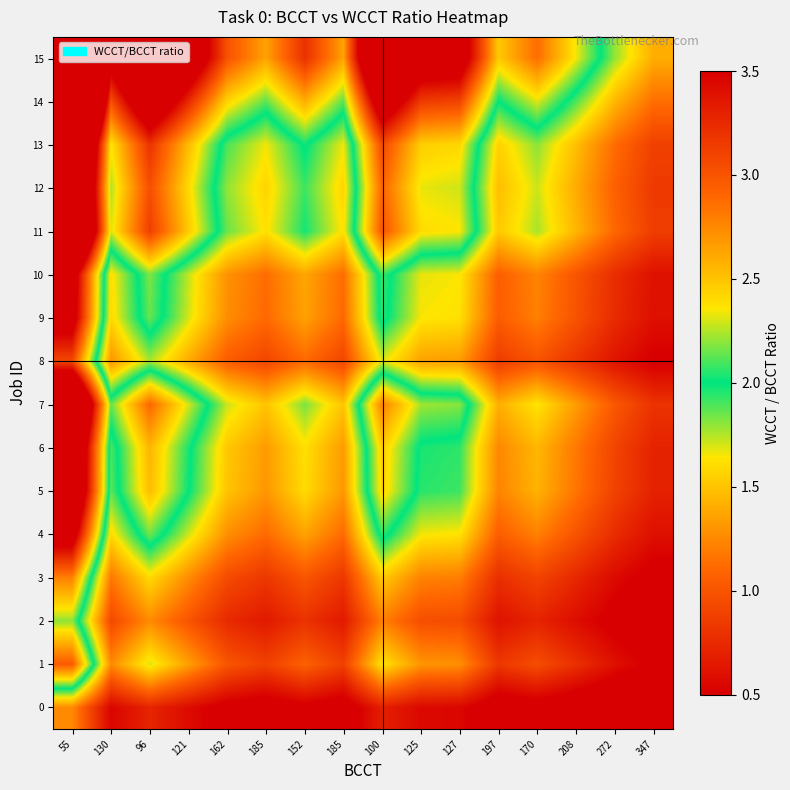

Reading left to right, transcribe all the data shown in this chart.

0: 55=1.3	130=0.5	96=0.7	121=0.6	162=0.4	185=0.4	152=0.5	185=0.4	100=0.7	125=0.6	127=0.5	197=0.4	170=0.4	208=0.3	272=0.3	347=0.2
1: 55=3.0	130=1.3	96=1.7	121=1.3	162=1.0	185=0.9	152=1.1	185=0.9	100=1.6	125=1.3	127=1.3	197=0.8	170=1.0	208=0.8	272=0.6	347=0.5
2: 55=2.2	130=0.9	96=1.3	121=1.0	162=0.7	185=0.7	152=0.8	185=0.7	100=1.2	125=1.0	127=1.0	197=0.6	170=0.7	208=0.6	272=0.4	347=0.3
3: 55=2.8	130=1.2	96=1.6	121=1.3	162=0.9	185=0.8	152=1.0	185=0.8	100=1.5	125=1.2	127=1.2	197=0.8	170=0.9	208=0.7	272=0.6	347=0.4
4: 55=3.8	130=1.6	96=2.2	121=1.7	162=1.3	185=1.1	152=1.4	185=1.1	100=2.1	125=1.7	127=1.6	197=1.1	170=1.2	208=1.0	272=0.8	347=0.6
5: 55=4.4	130=1.9	96=2.5	121=2.0	162=1.5	185=1.3	152=1.6	185=1.3	100=2.4	125=1.9	127=1.9	197=1.2	170=1.4	208=1.2	272=0.9	347=0.7
6: 55=4.5	130=1.9	96=2.6	121=2.0	162=1.5	185=1.3	152=1.6	185=1.3	100=2.5	125=2.0	127=1.9	197=1.2	170=1.4	208=1.2	272=0.9	347=0.7
7: 55=5.1	130=2.1	96=2.9	121=2.3	162=1.7	185=1.5	152=1.8	185=1.5	100=2.8	125=2.2	127=2.2	197=1.4	170=1.6	208=1.3	272=1.0	347=0.8
8: 55=3.1	130=1.3	96=1.8	121=1.4	162=1.0	185=0.9	152=1.1	185=0.9	100=1.7	125=1.4	127=1.3	197=0.9	170=1.0	208=0.8	272=0.6	347=0.5
9: 55=3.7	130=1.6	96=2.1	121=1.7	162=1.3	185=1.1	152=1.4	185=1.1	100=2.1	125=1.6	127=1.6	197=1.0	170=1.2	208=1.0	272=0.8	347=0.6
10: 55=3.8	130=1.6	96=2.2	121=1.7	162=1.3	185=1.1	152=1.4	185=1.1	100=2.1	125=1.7	127=1.6	197=1.1	170=1.2	208=1.0	272=0.8	347=0.6
11: 55=5.5	130=2.3	96=3.1	121=2.5	162=1.9	185=1.6	152=2.0	185=1.6	100=3.0	125=2.4	127=2.4	197=1.5	170=1.8	208=1.4	272=1.1	347=0.9
12: 55=5.3	130=2.2	96=3.0	121=2.4	162=1.8	185=1.6	152=1.9	185=1.6	100=2.9	125=2.3	127=2.3	197=1.5	170=1.7	208=1.4	272=1.1	347=0.8
13: 55=5.6	130=2.4	96=3.2	121=2.5	162=1.9	185=1.7	152=2.0	185=1.7	100=3.1	125=2.5	127=2.4	197=1.6	170=1.8	208=1.5	272=1.1	347=0.9
14: 55=7.2	130=3.0	96=4.1	121=3.3	162=2.4	185=2.1	152=2.6	185=2.1	100=3.9	125=3.2	127=3.1	197=2.0	170=2.3	208=1.9	272=1.4	347=1.1
15: 55=8.9	130=3.8	96=5.1	121=4.0	162=3.0	185=2.6	152=3.2	185=2.6	100=4.9	125=3.9	127=3.8	197=2.5	170=2.9	208=2.3	272=1.8	347=1.4